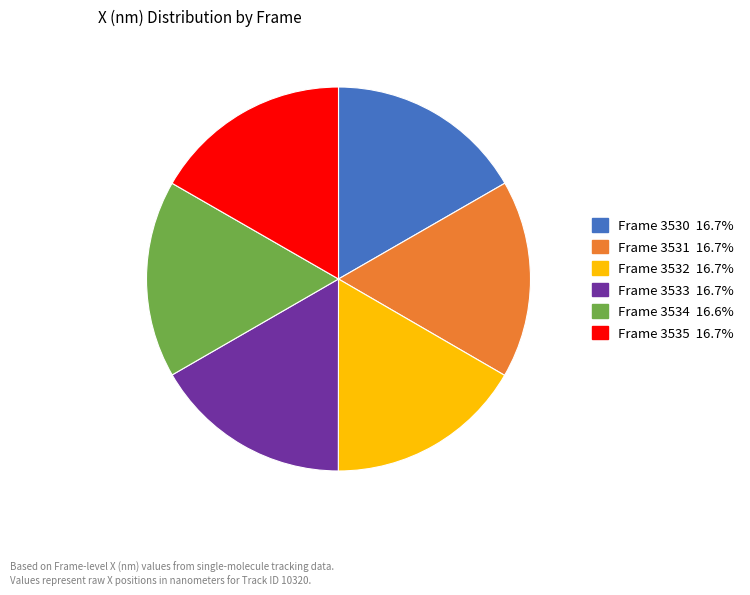

True or false: Frame 3532 accounts for 17% of the total.

True